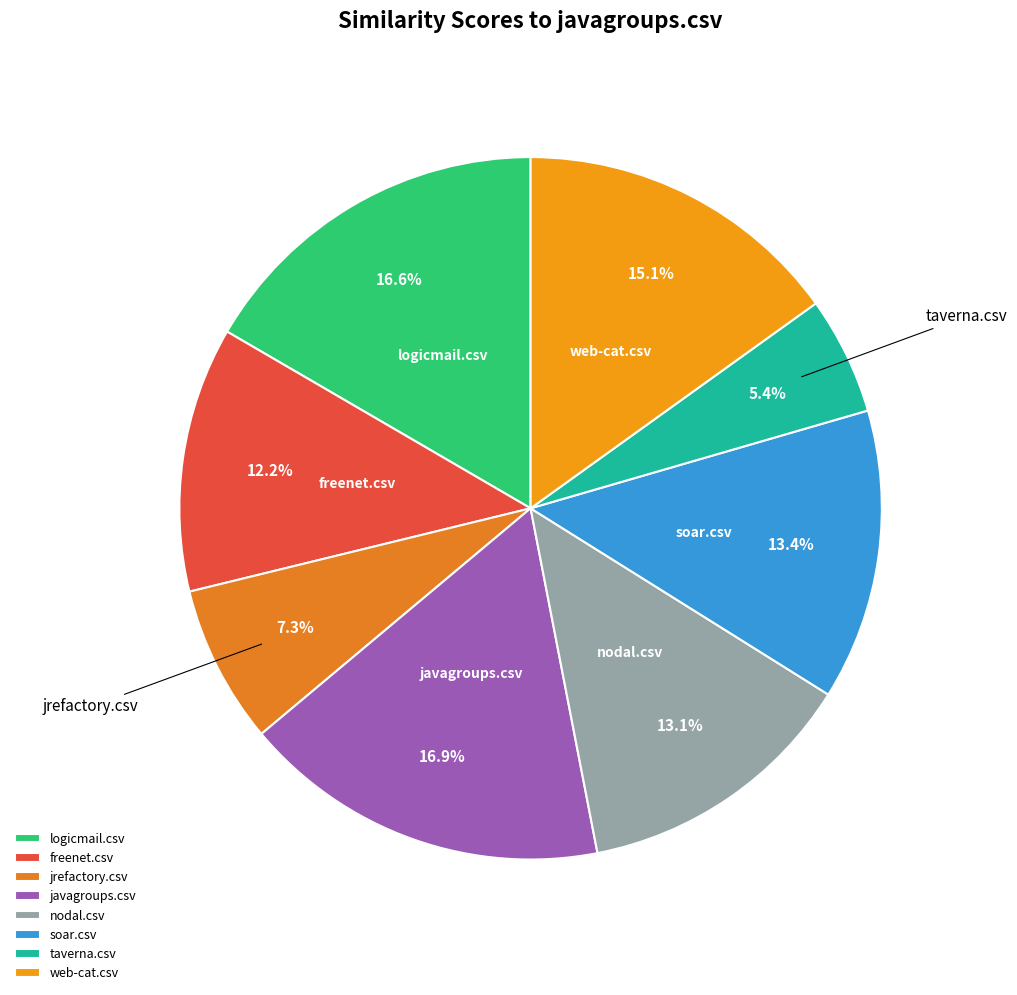

To the nearest percent, what is the average slice percentage?

12%